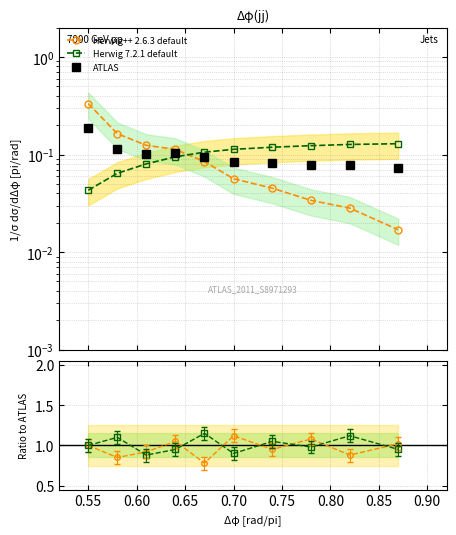

Which series has the largest total across all categories?

Herwig 7.2.1 default